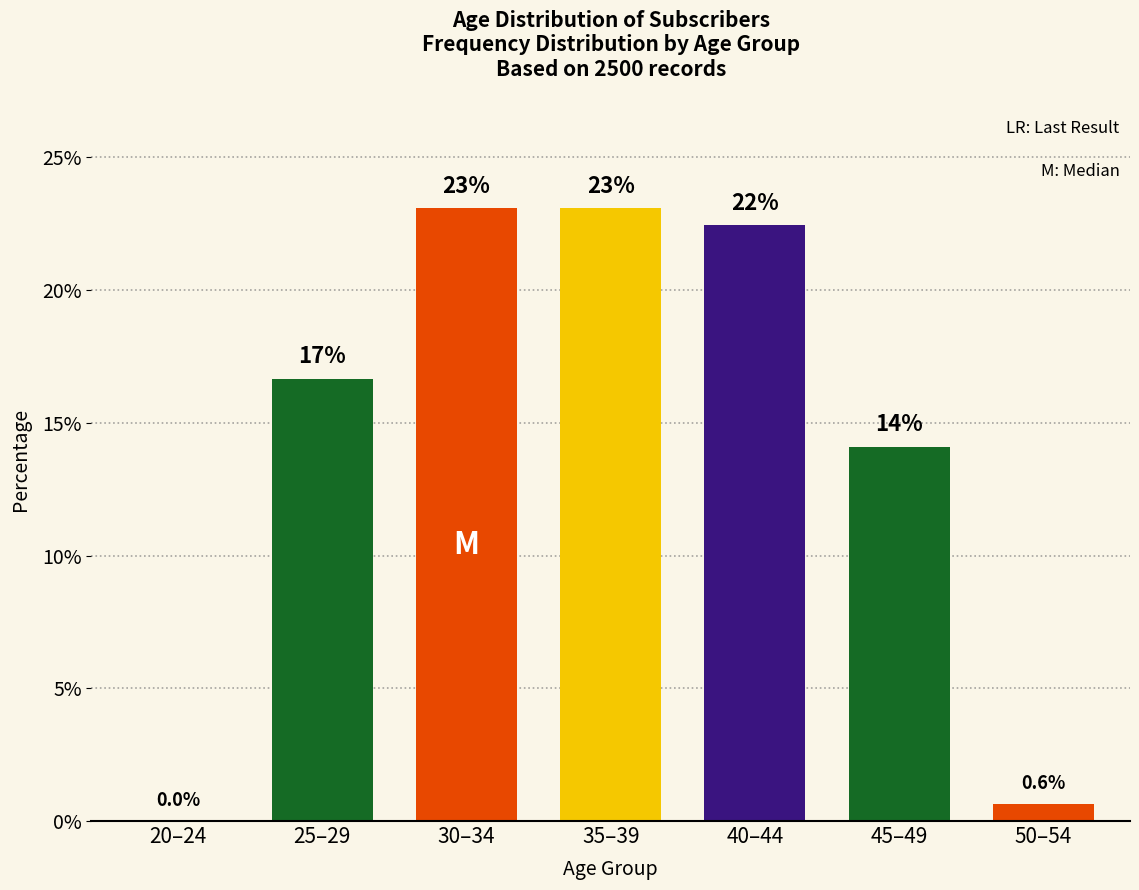

Reading left to right, extract all data points from this chart.

20–24=0.0	25–29=16.7	30–34=23.1	35–39=23.1	40–44=22.4	45–49=14.1	50–54=0.6